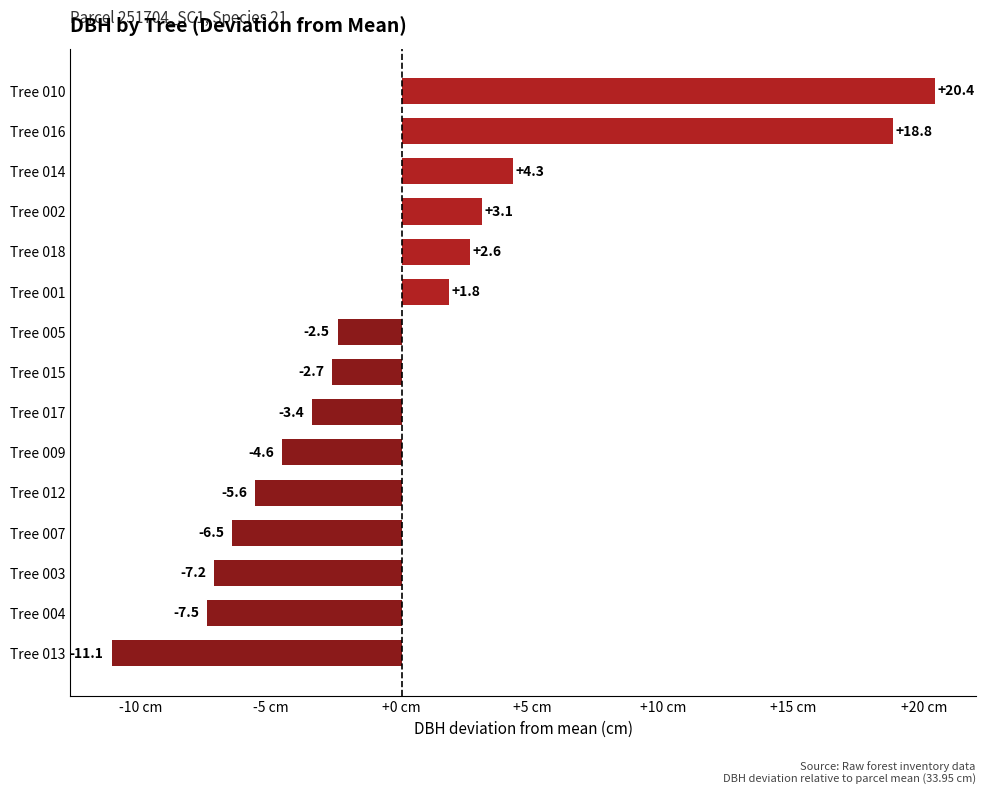

What is the difference between the maximum and minimum values?

31.5